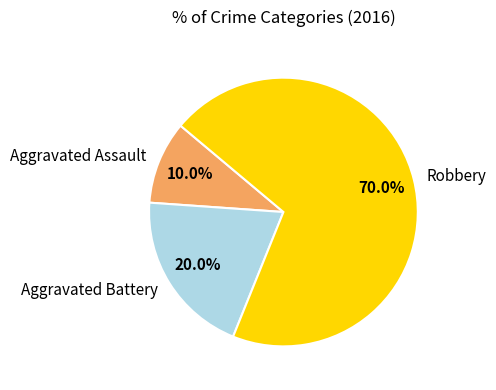

Which has a higher value, Aggravated Battery or Robbery?

Robbery